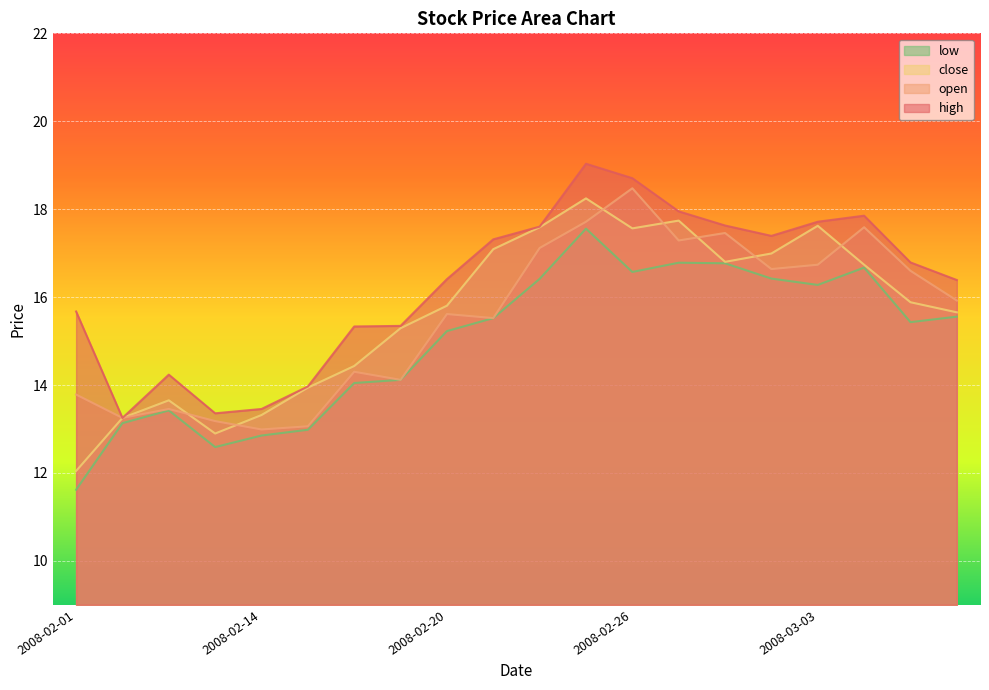

Reading left to right, transcribe all the data shown in this chart.

close: 12.0	13.3	13.7	12.9	13.3	13.9	14.4	15.3	15.8	17.1	17.6	18.2	17.6	17.7	16.8	17.0	17.6	16.7	15.9	15.7
open: 13.8	13.3	13.5	13.2	13.0	13.1	14.3	14.1	15.6	15.5	17.1	17.7	18.5	17.3	17.5	16.6	16.7	17.6	16.6	15.9
high: 15.7	13.3	14.2	13.4	13.5	14.0	15.3	15.3	16.4	17.3	17.6	19.0	18.7	18.0	17.6	17.4	17.7	17.9	16.8	16.4
low: 11.6	13.1	13.4	12.6	12.9	13.0	14.0	14.1	15.2	15.5	16.4	17.6	16.6	16.8	16.8	16.4	16.3	16.7	15.4	15.6